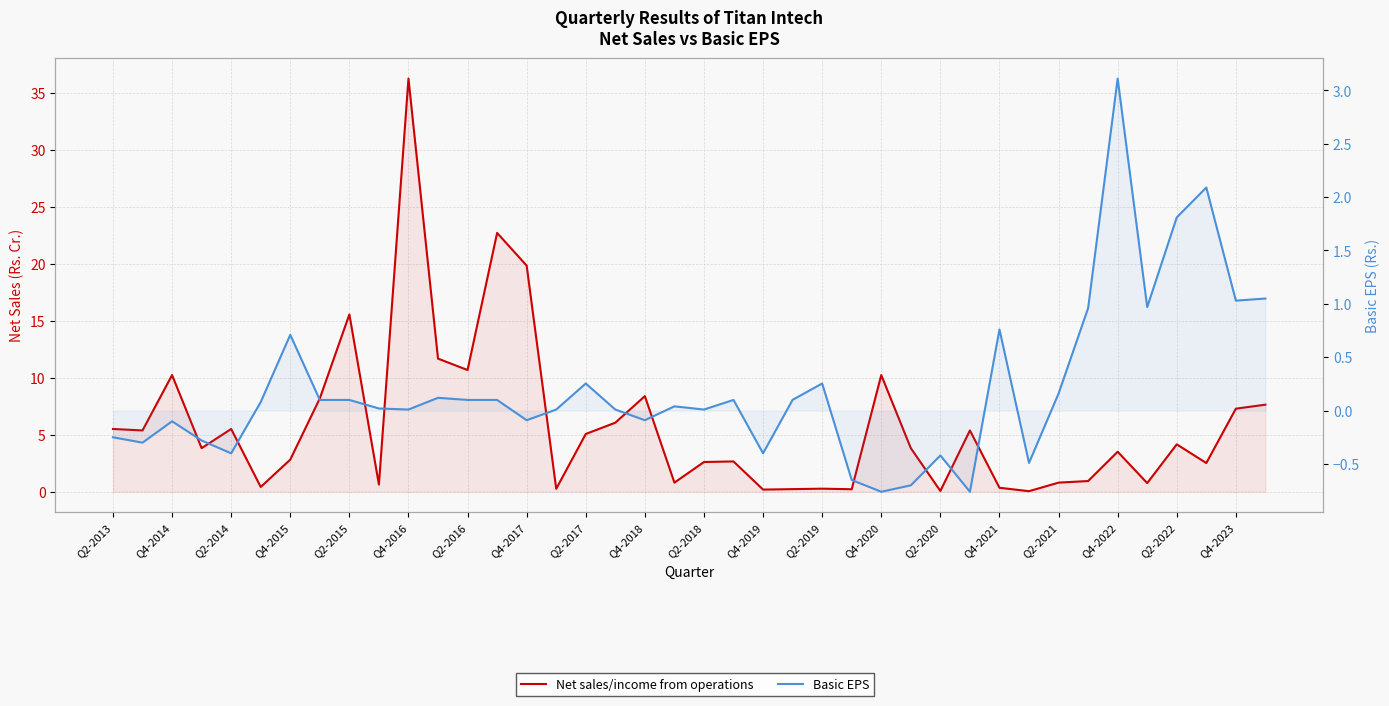

Which has a higher value, 37 or 35?

37